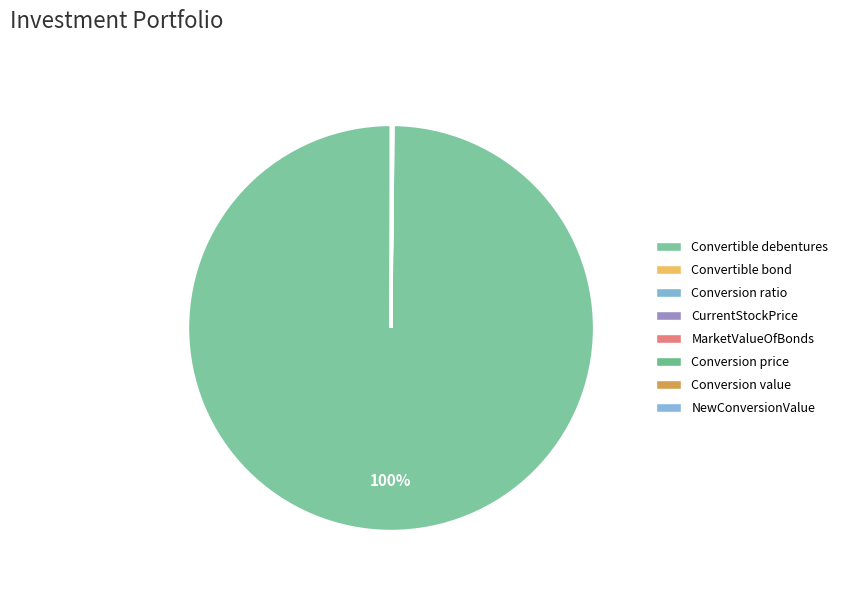

Count the number of slices in the pie.

9